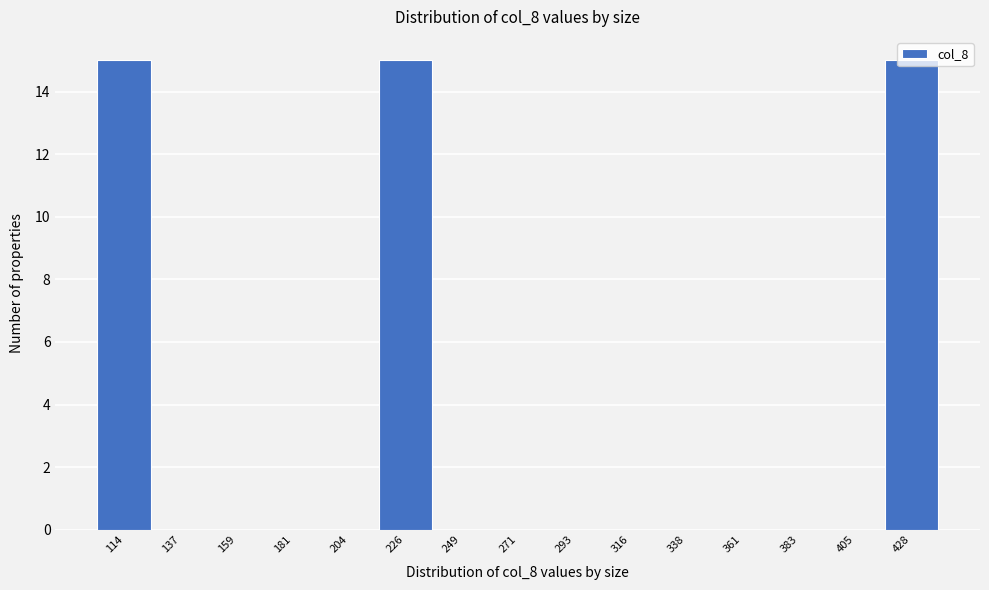

Is it true that the value at 204 is -6?

False